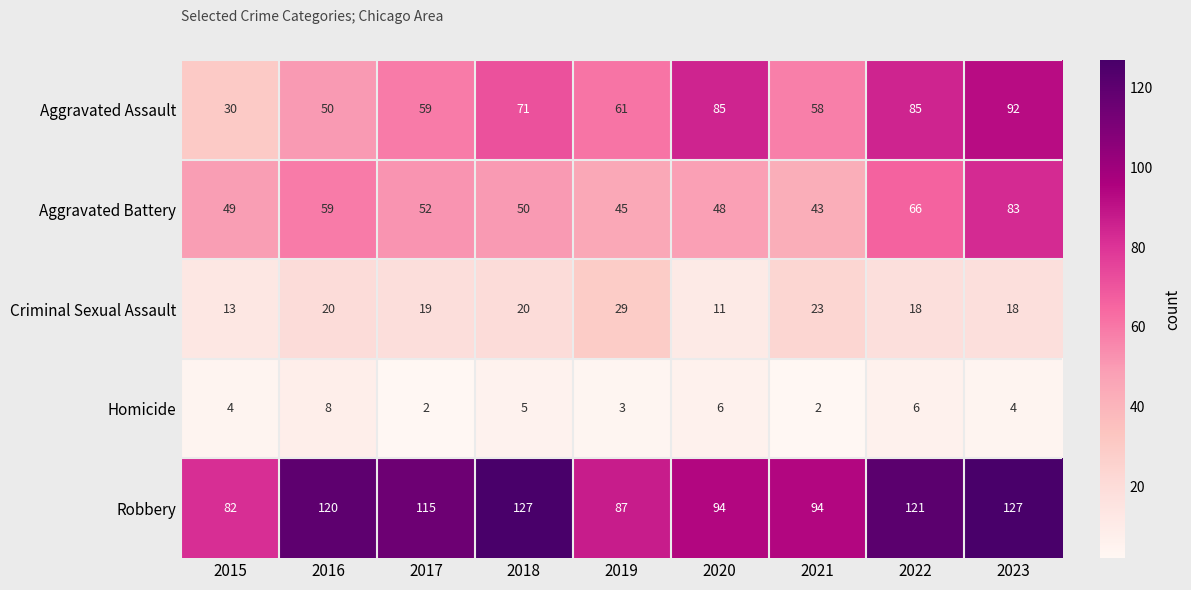

What is the sum of the Aggravated Battery values at 2022 and 2020?

114